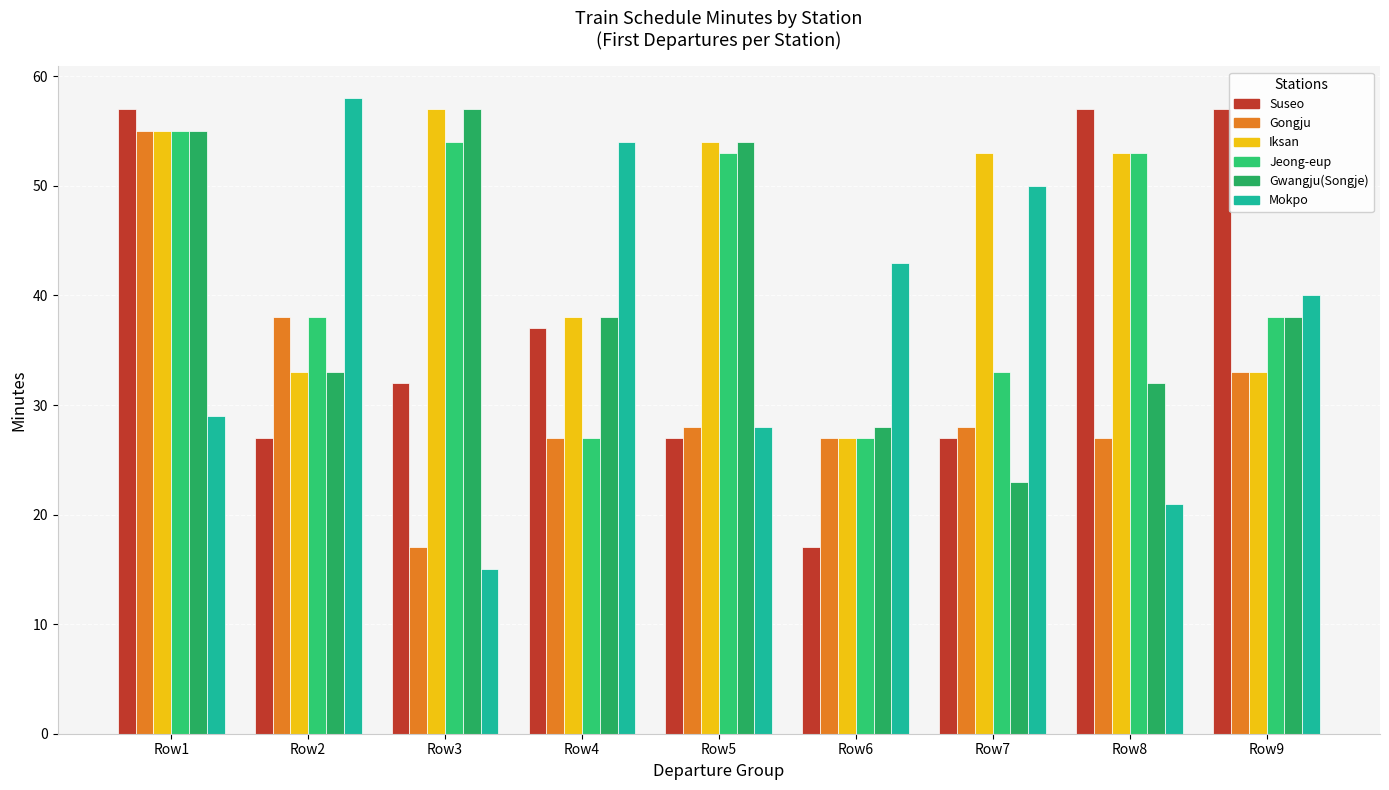

What is the maximum value shown in the chart?

58